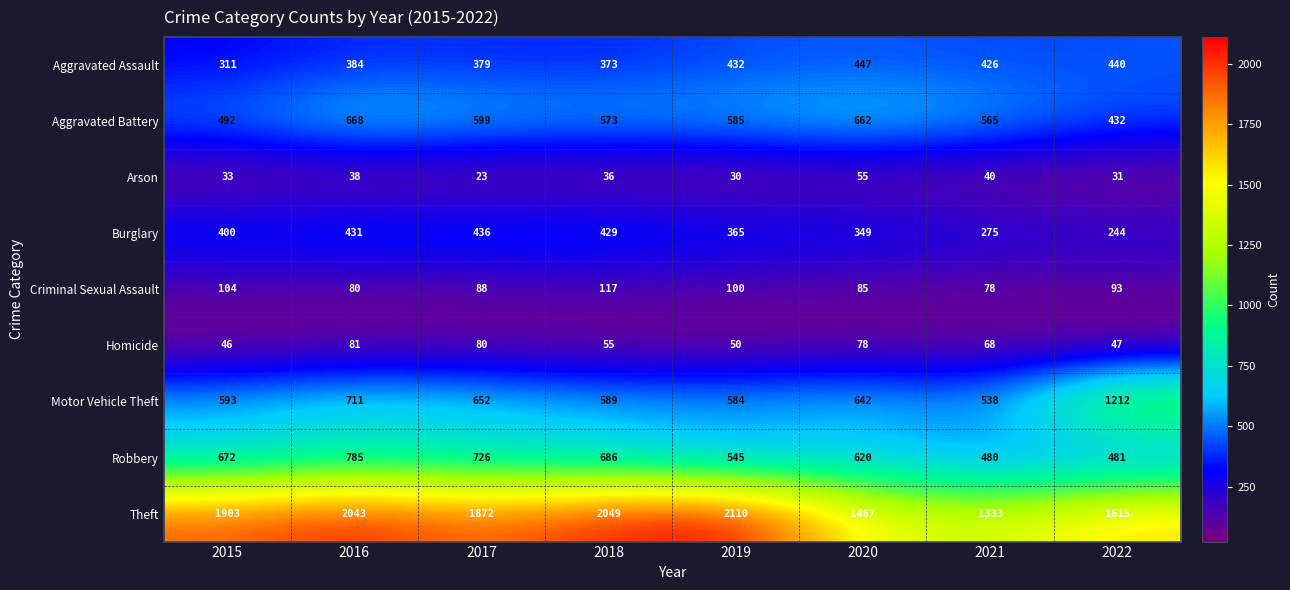

Is it true that Theft equals 2110 at 2019?

True